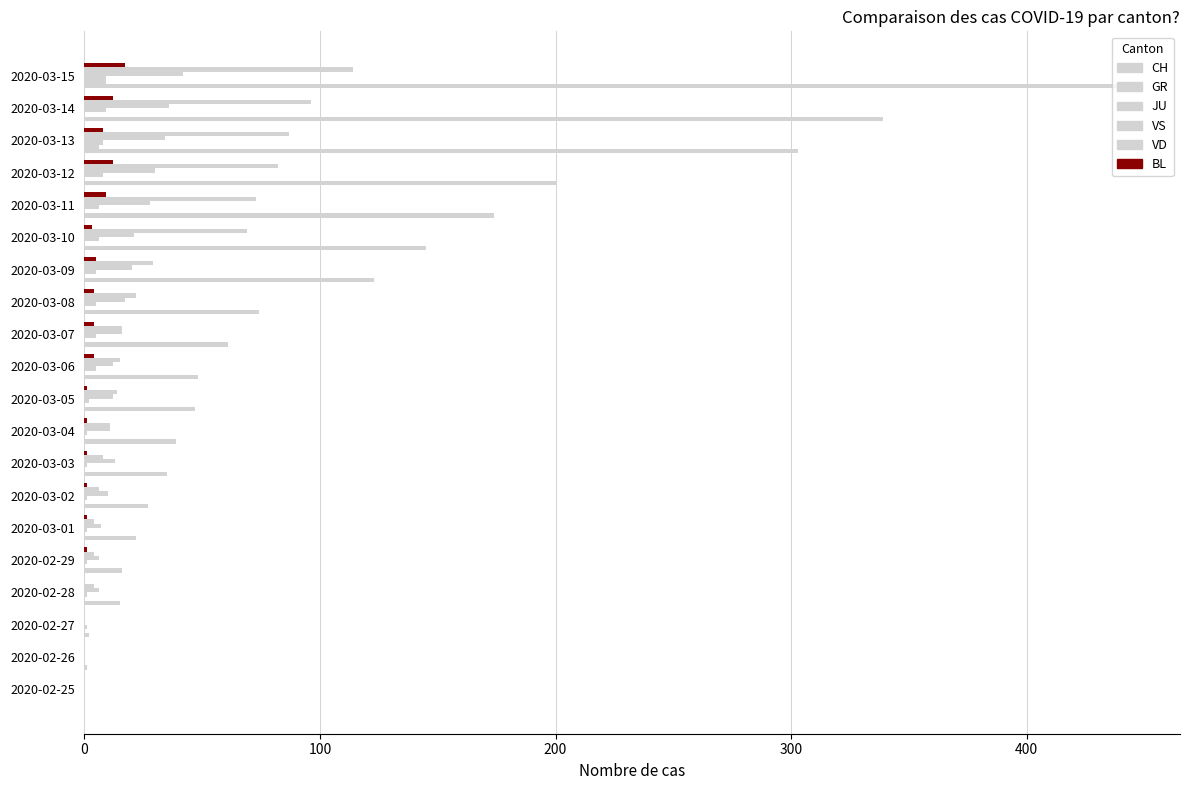

How many categories are shown in the chart?

20